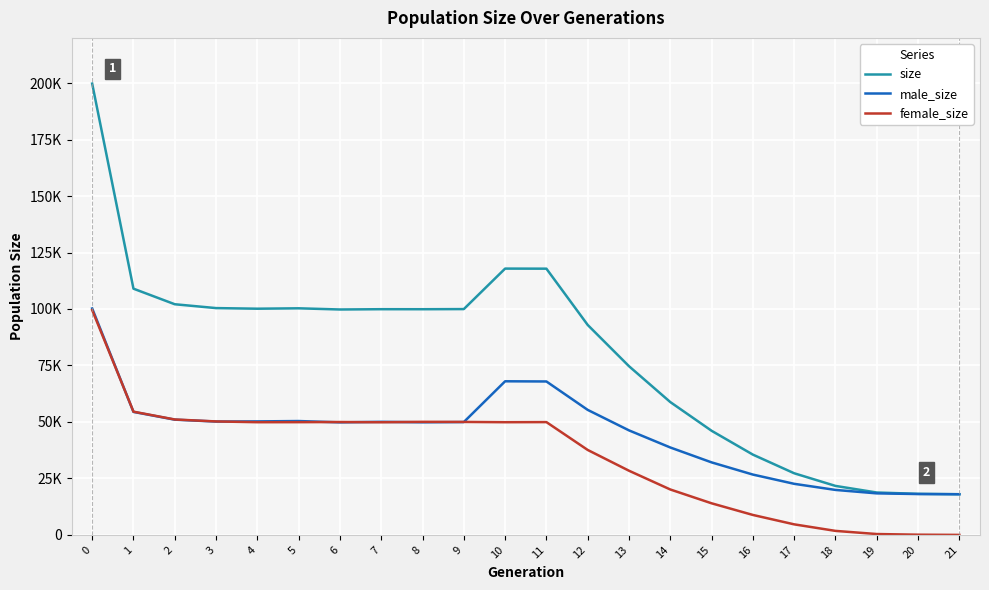

Rank the categories by male_size value from highest to lowest.

0, 10, 11, 12, 1, 2, 5, 4, 3, 7, 9, 8, 6, 13, 14, 15, 16, 17, 18, 19, 20, 21